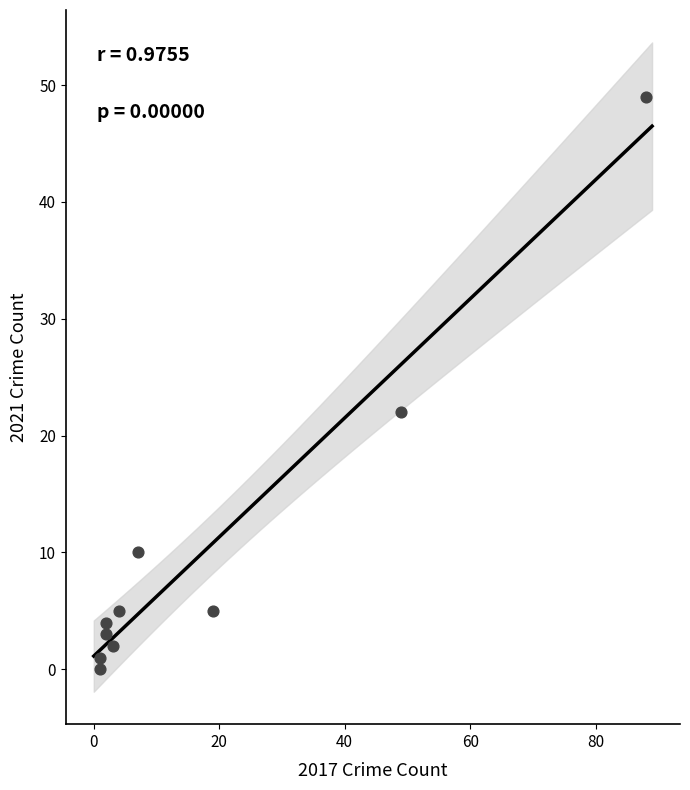

What is the average Y value?

10